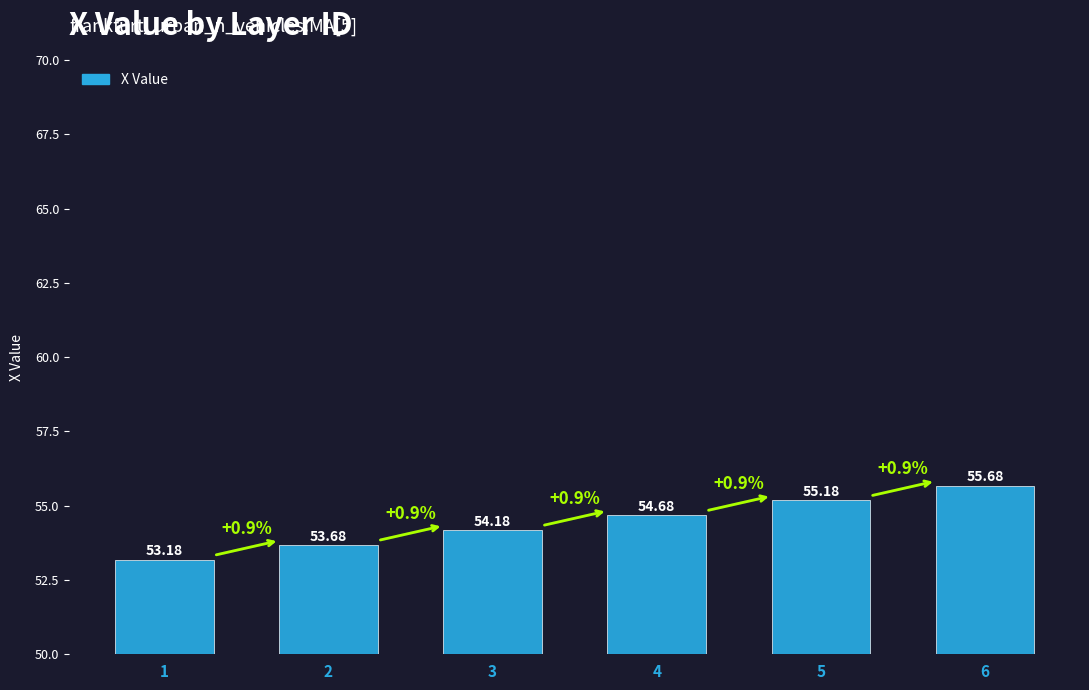

Does the chart contain any negative values?

No